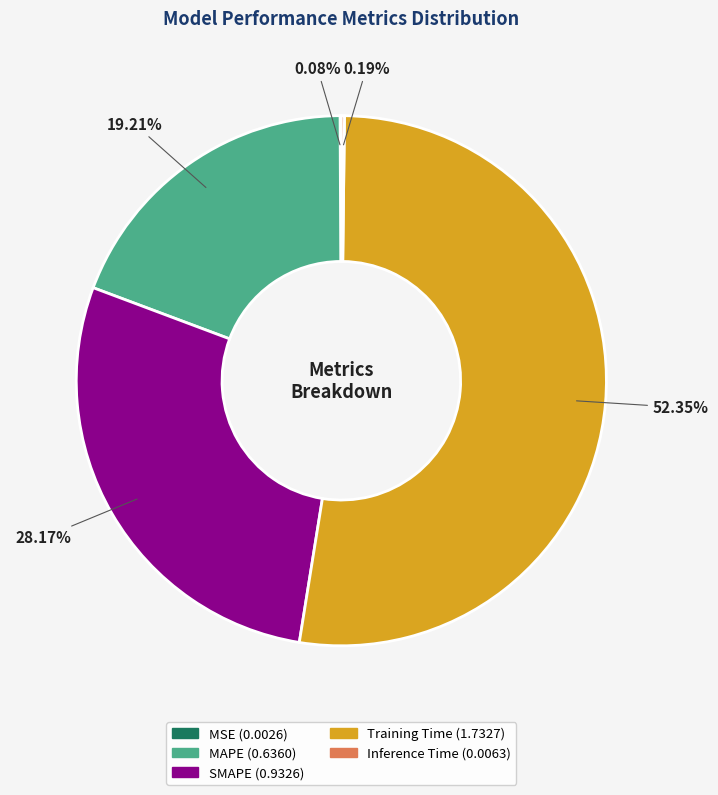

Which category accounts for the majority?

Training Time